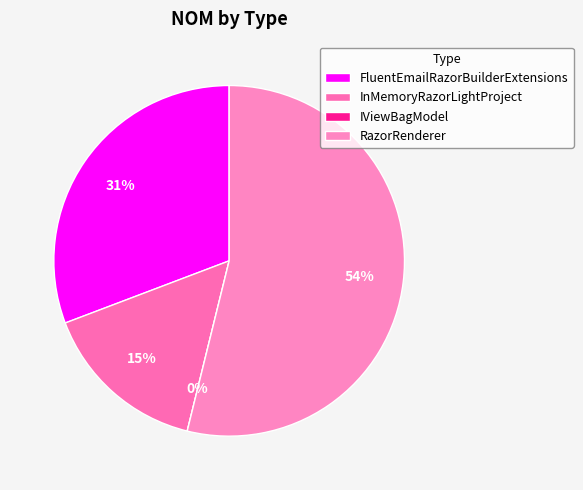

To the nearest percent, what portion does InMemoryRazorLightProject represent?

15%